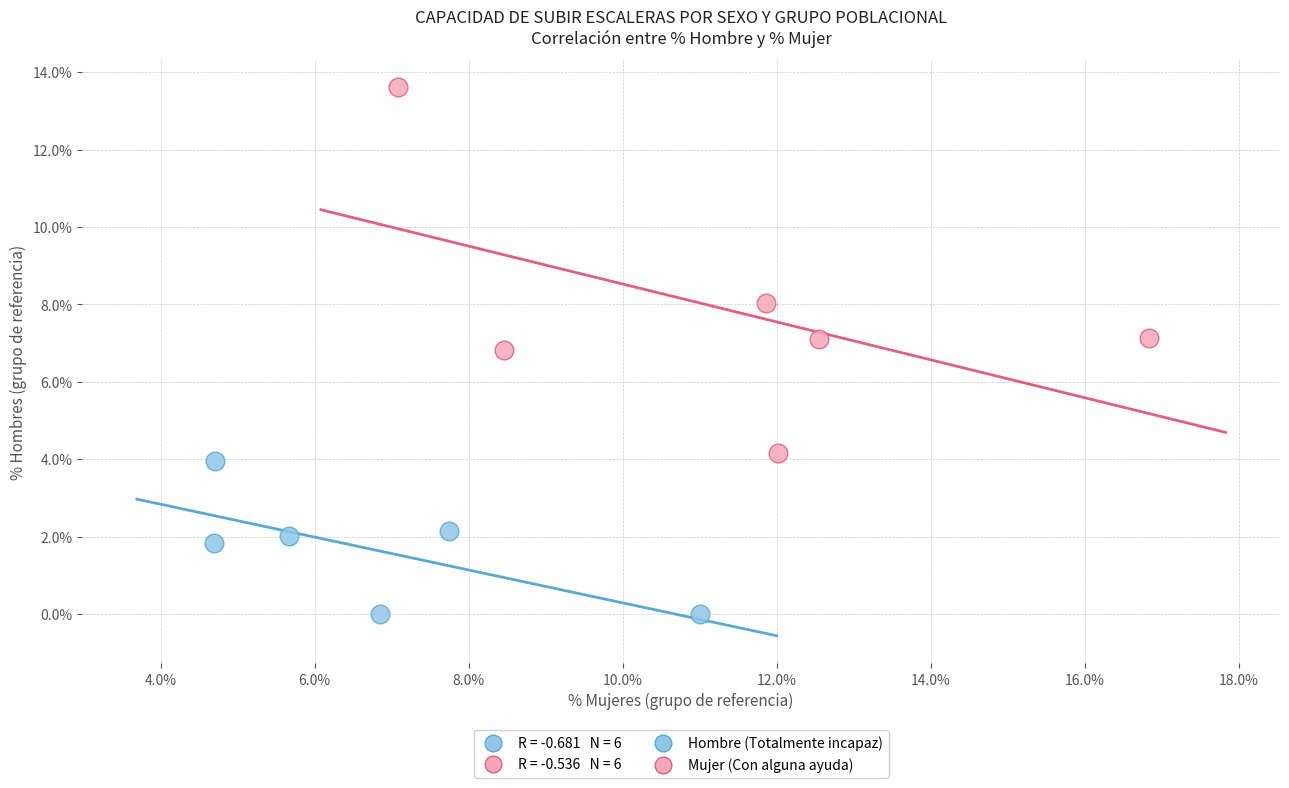

Which series reaches the maximum Y coordinate?

Mujer (Con alguna ayuda)